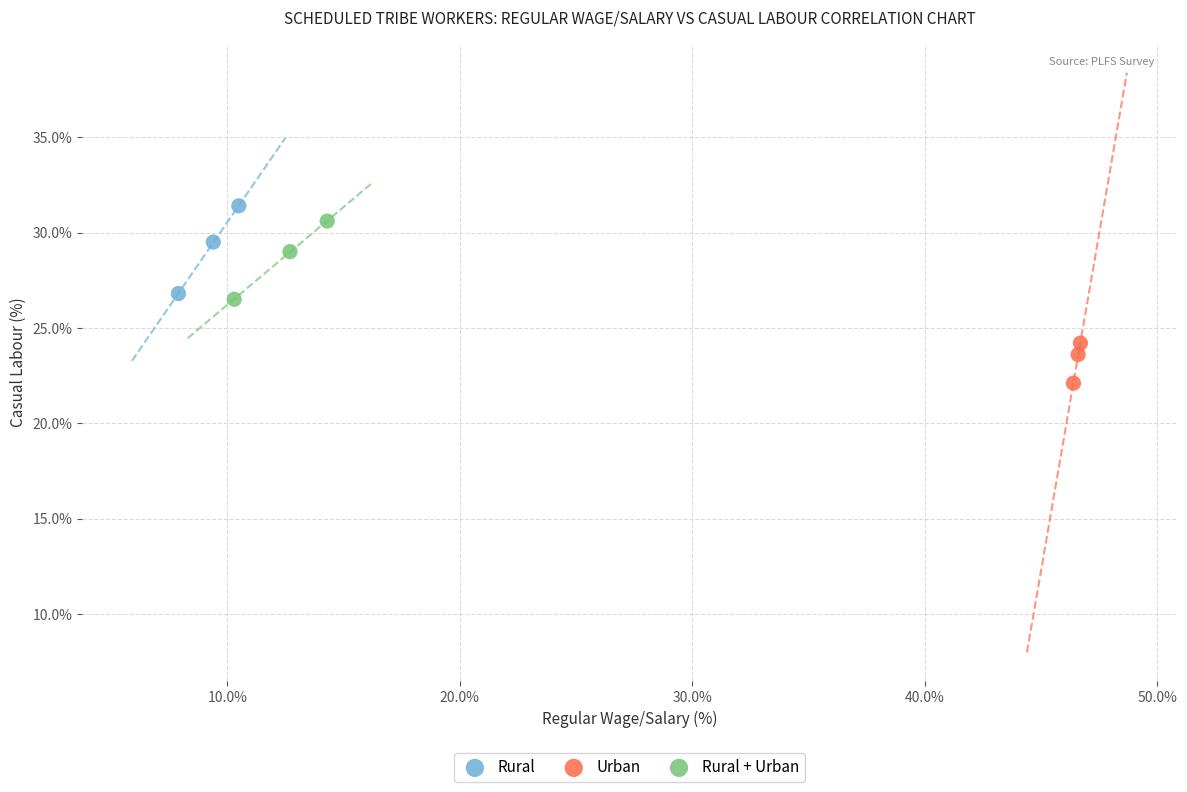

Which series contains the lowest Y value?

Urban